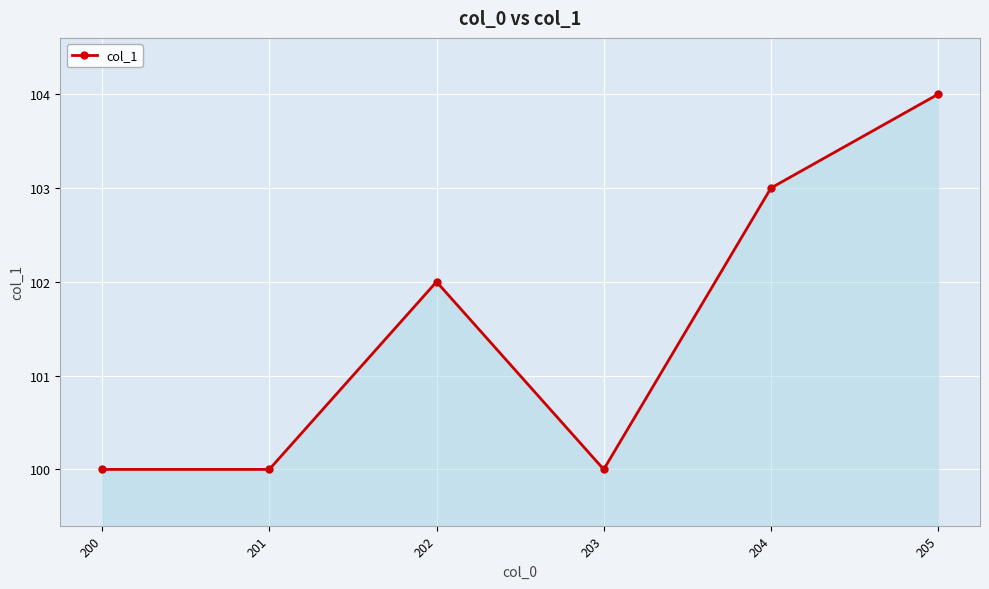

What is the sum of the values at 200 and 205?

204